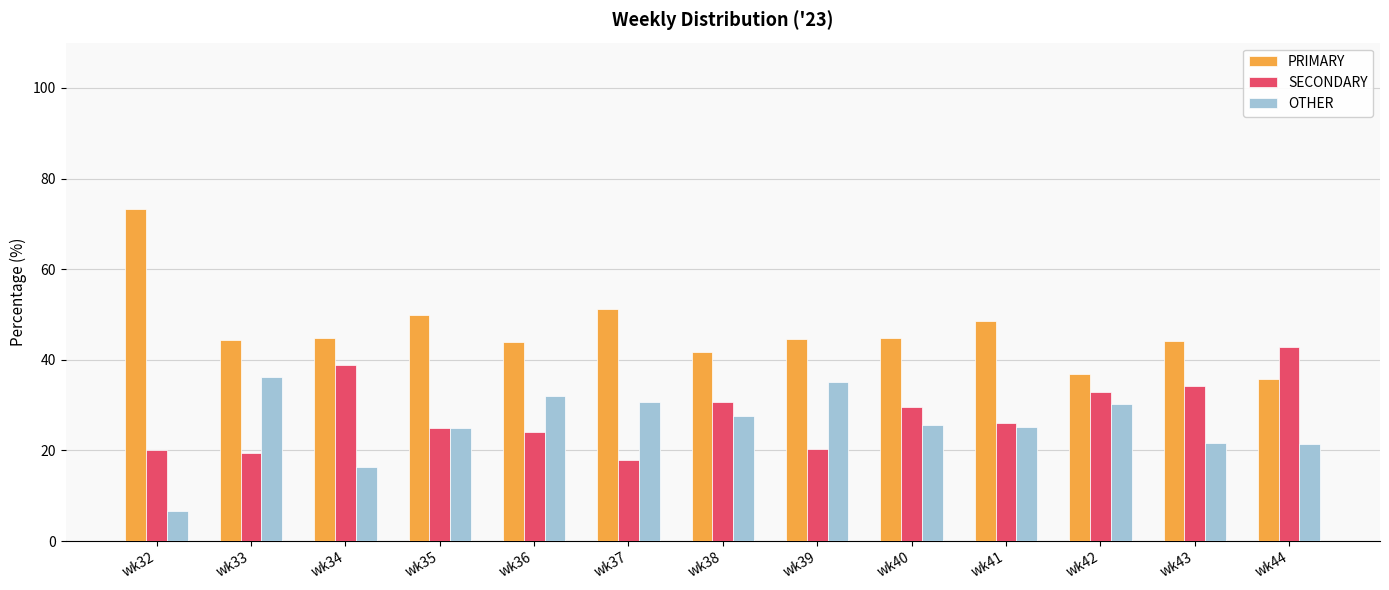

Is it true that PRIMARY equals 21.6 at wk43?

False